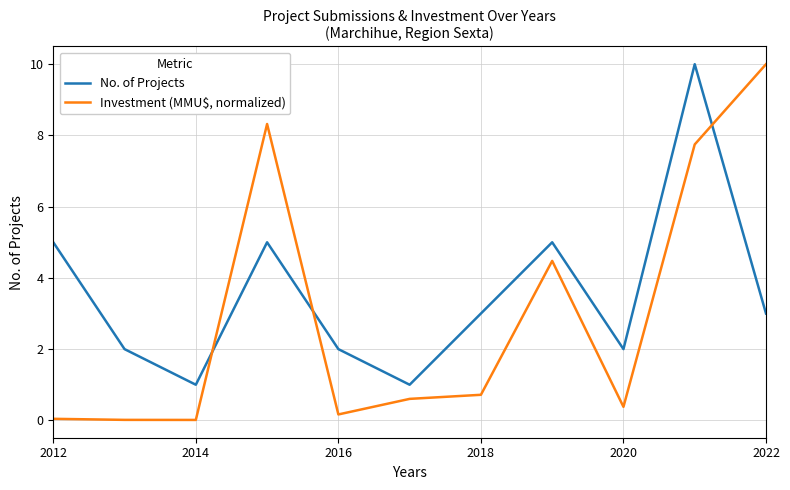

What is the difference between the maximum and minimum values in the No. of Projects series?

9.0